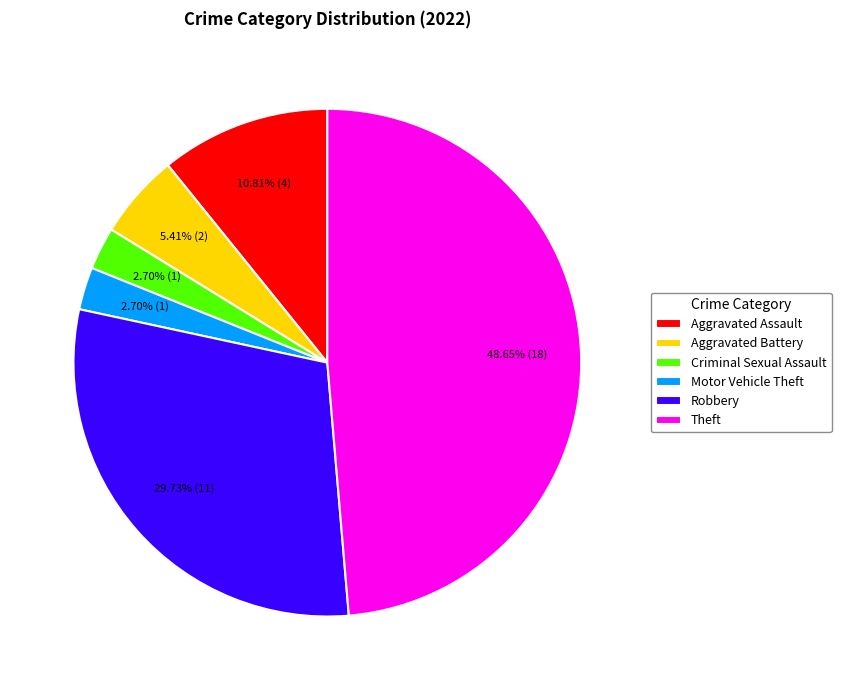

Count the number of slices in the pie.

6